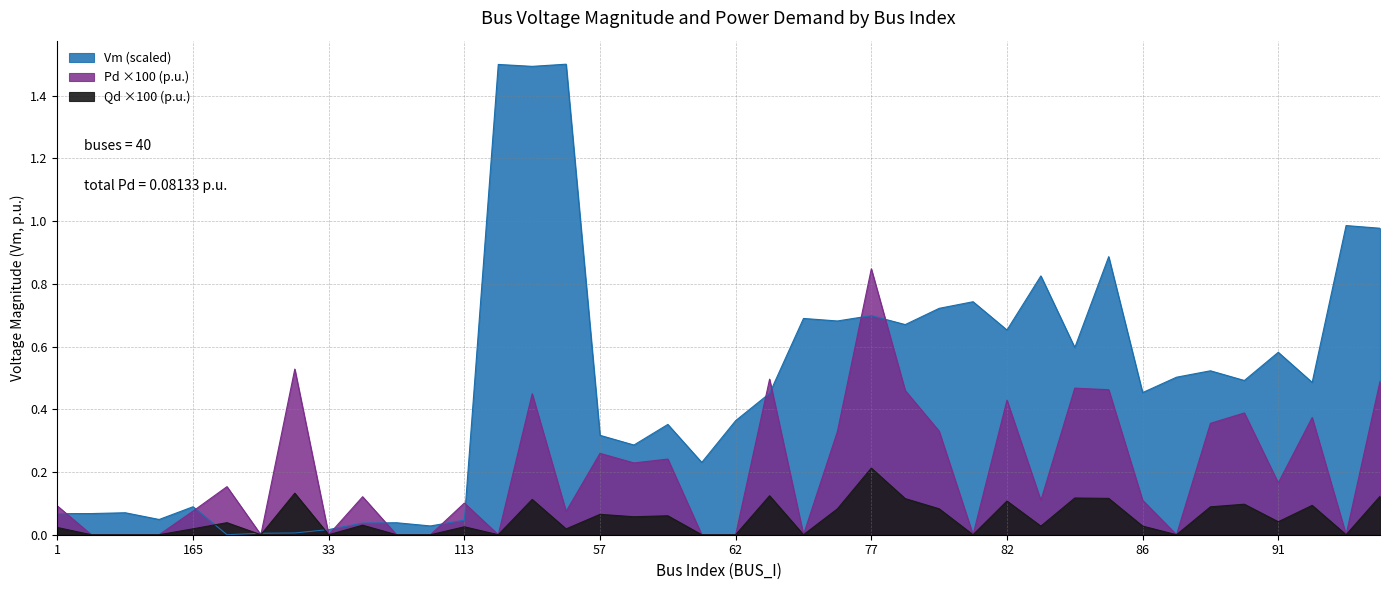

Where do Vm and Pd first cross each other?

165 and 11